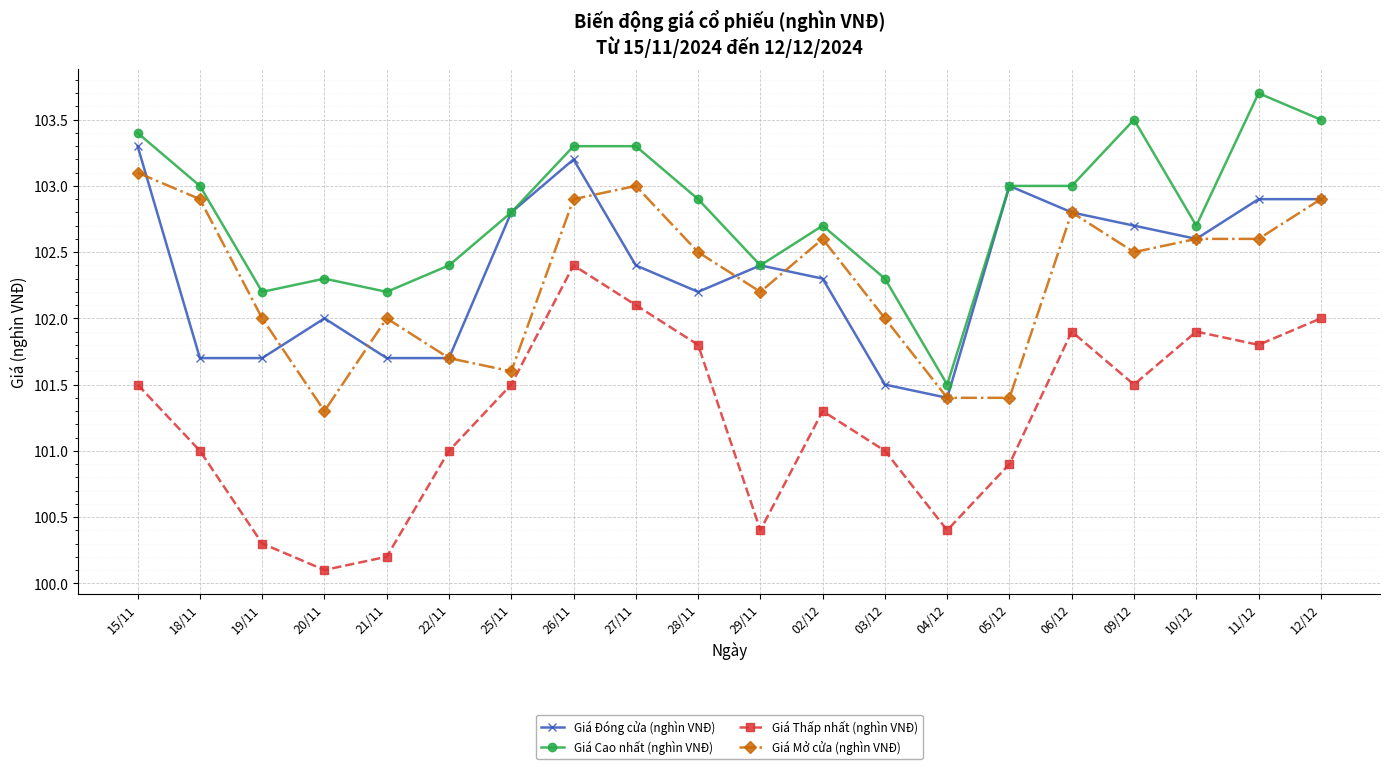

At which category does the chart reach its peak across all series?

11/12